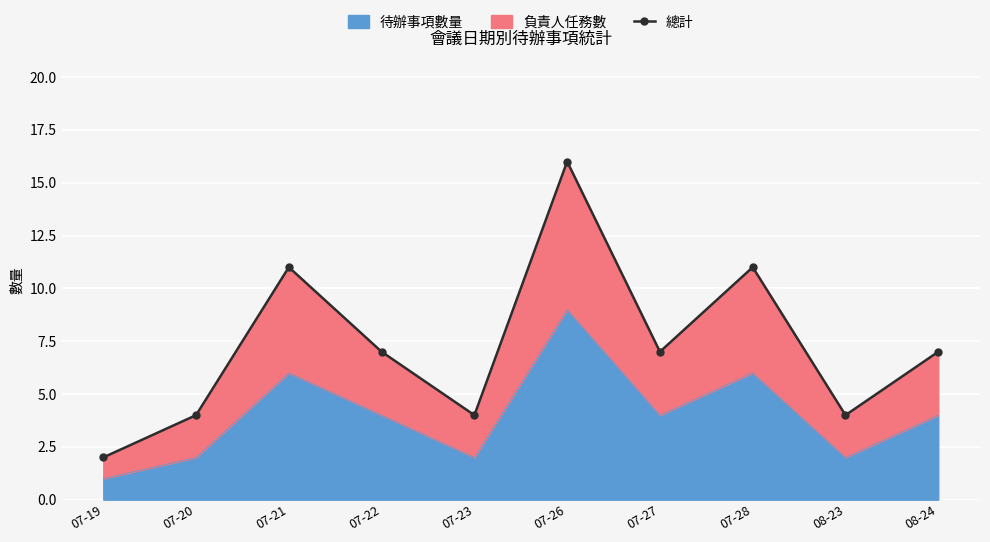

Where does the data first go above 7?

07-21